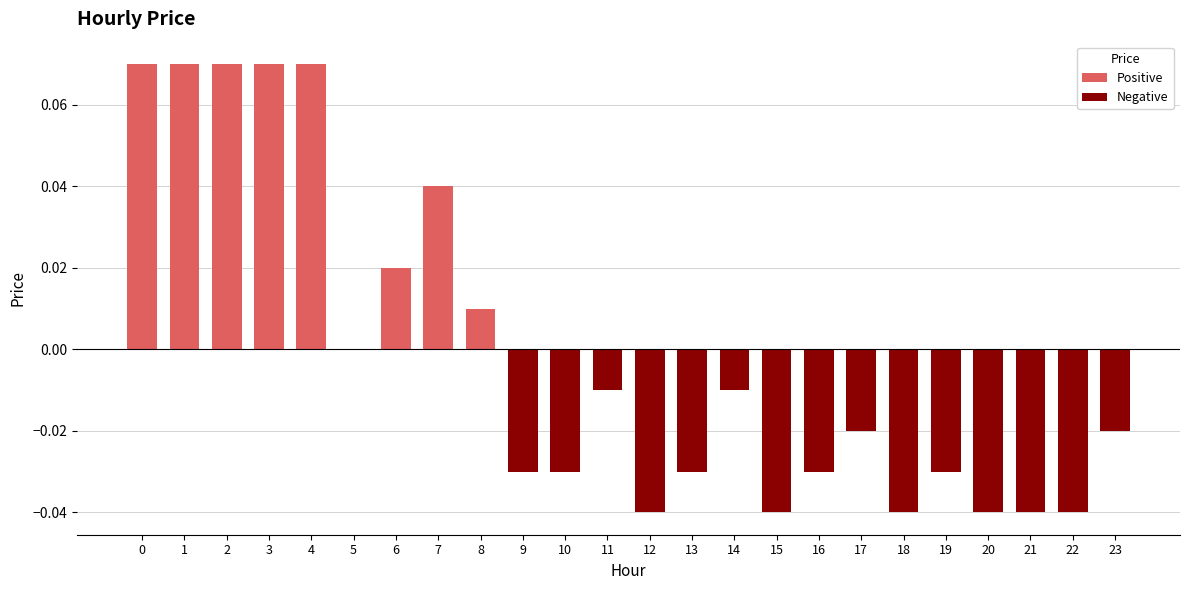

The chart shows a value of -0.0 at 10. True or false?

True